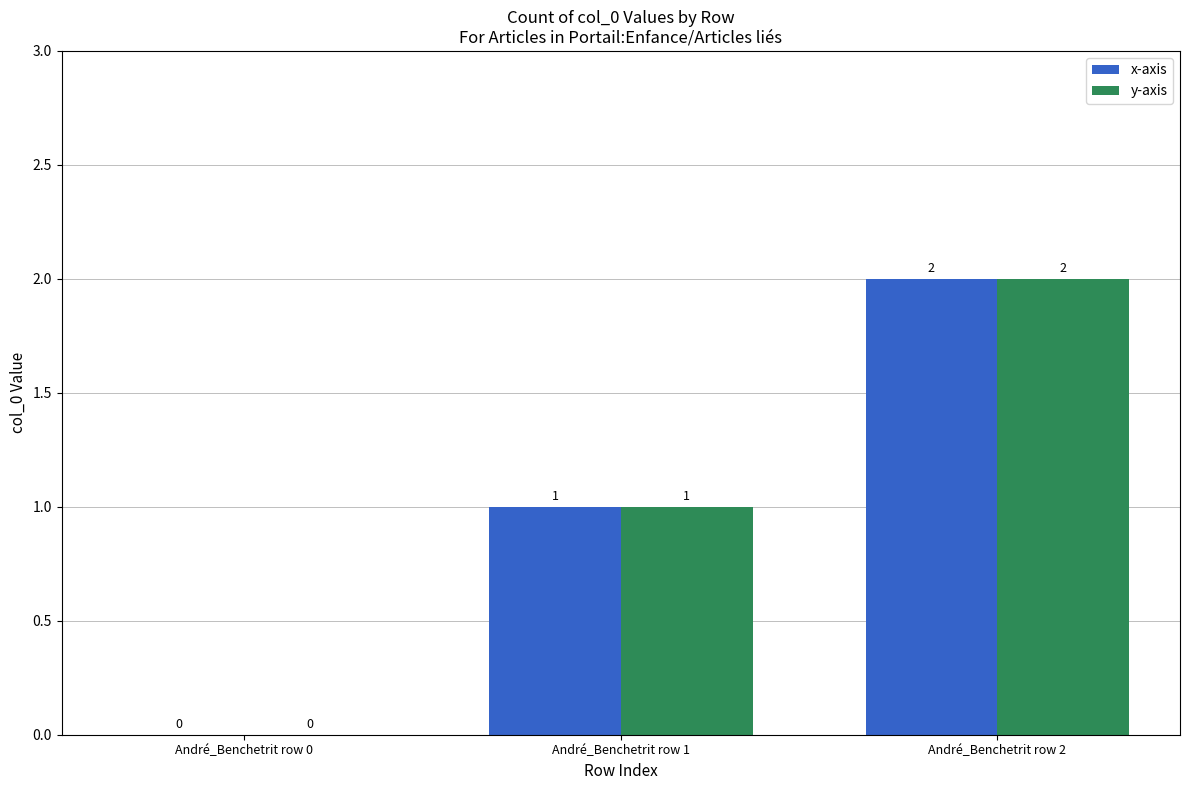

What is the total value across all series at André_Benchetrit row 1?

2